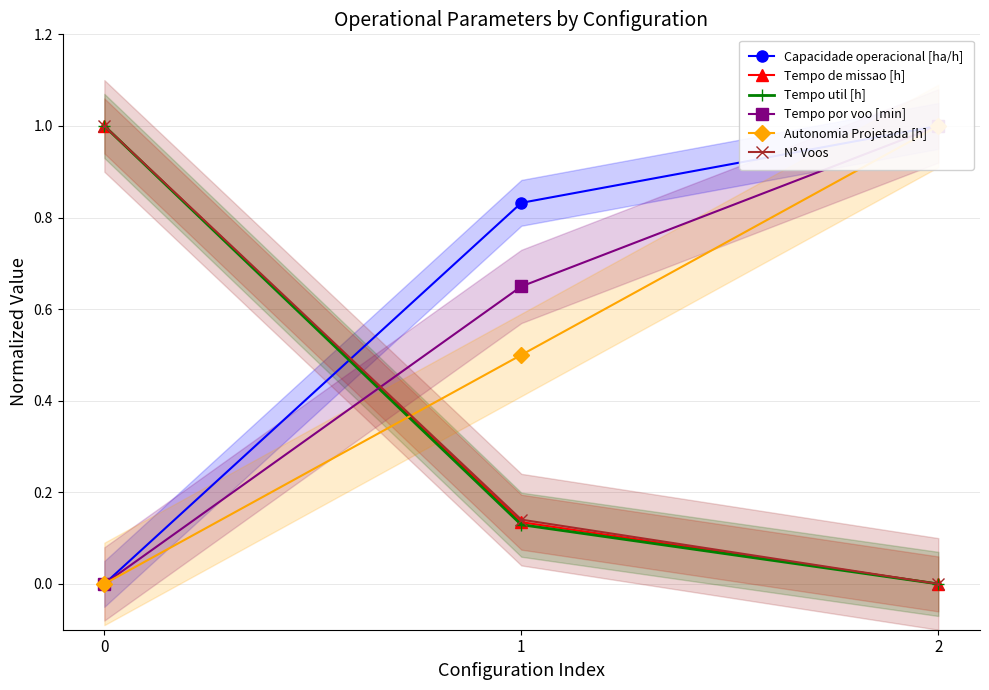

What is the sum of the Autonomia Projetada [h] values at 0 and 2?

1.0